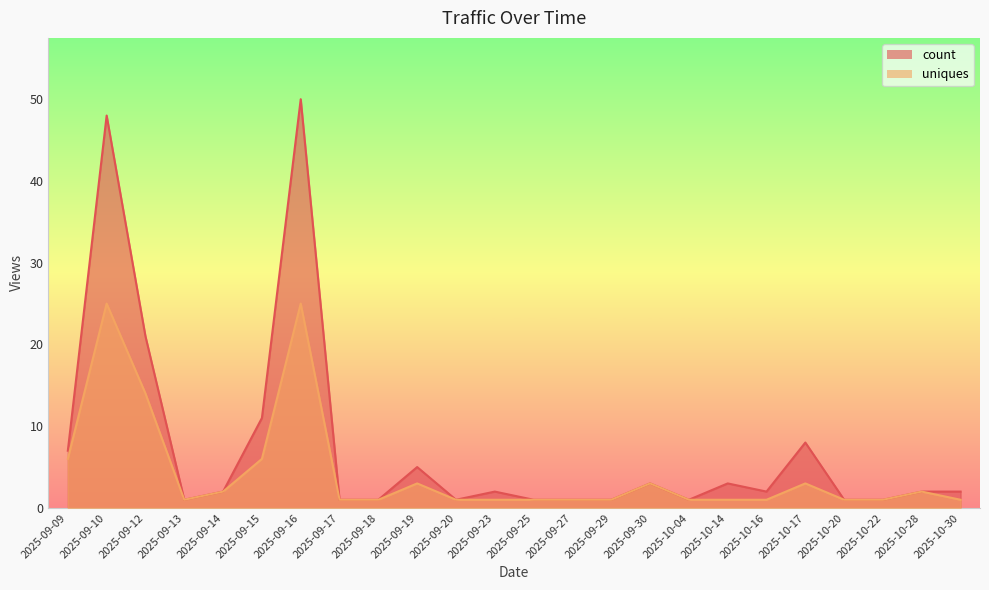

Between 2025-09-09 and 2025-10-16, which series saw the biggest shift?

count